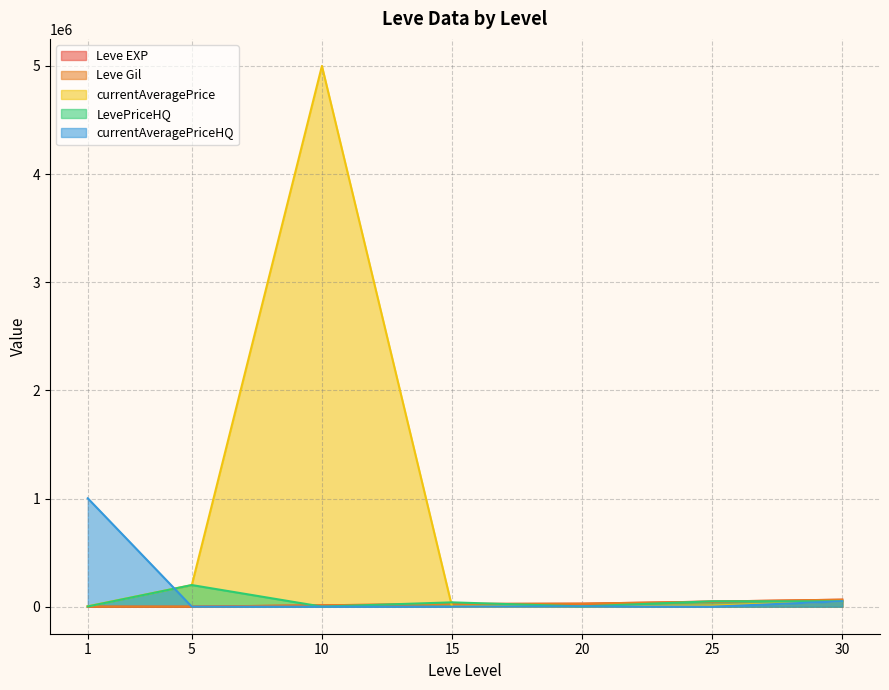

At how many categories does at least one series exceed 4607640?

1